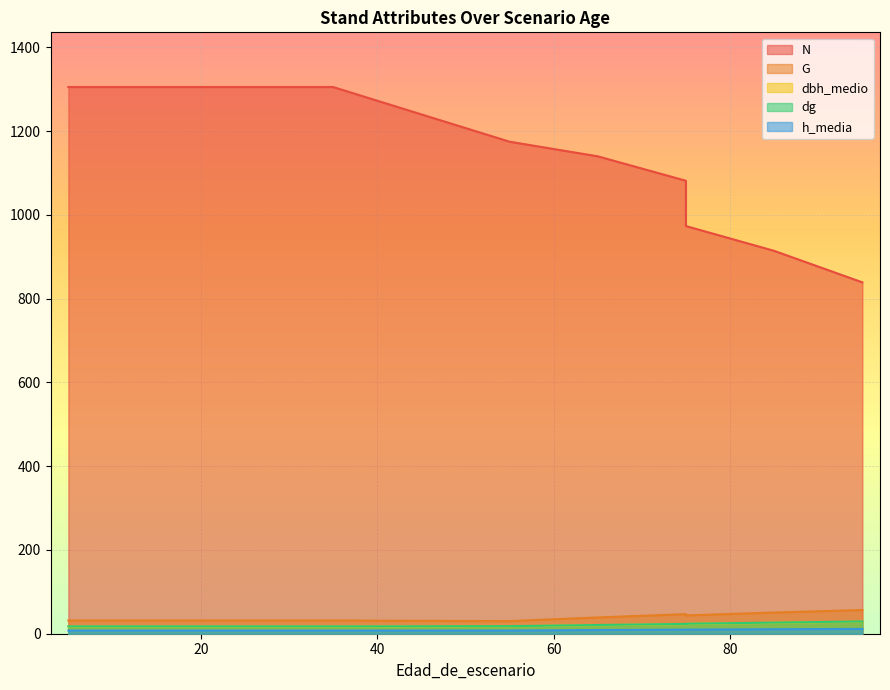

Between 35 and 5, which is larger?

35